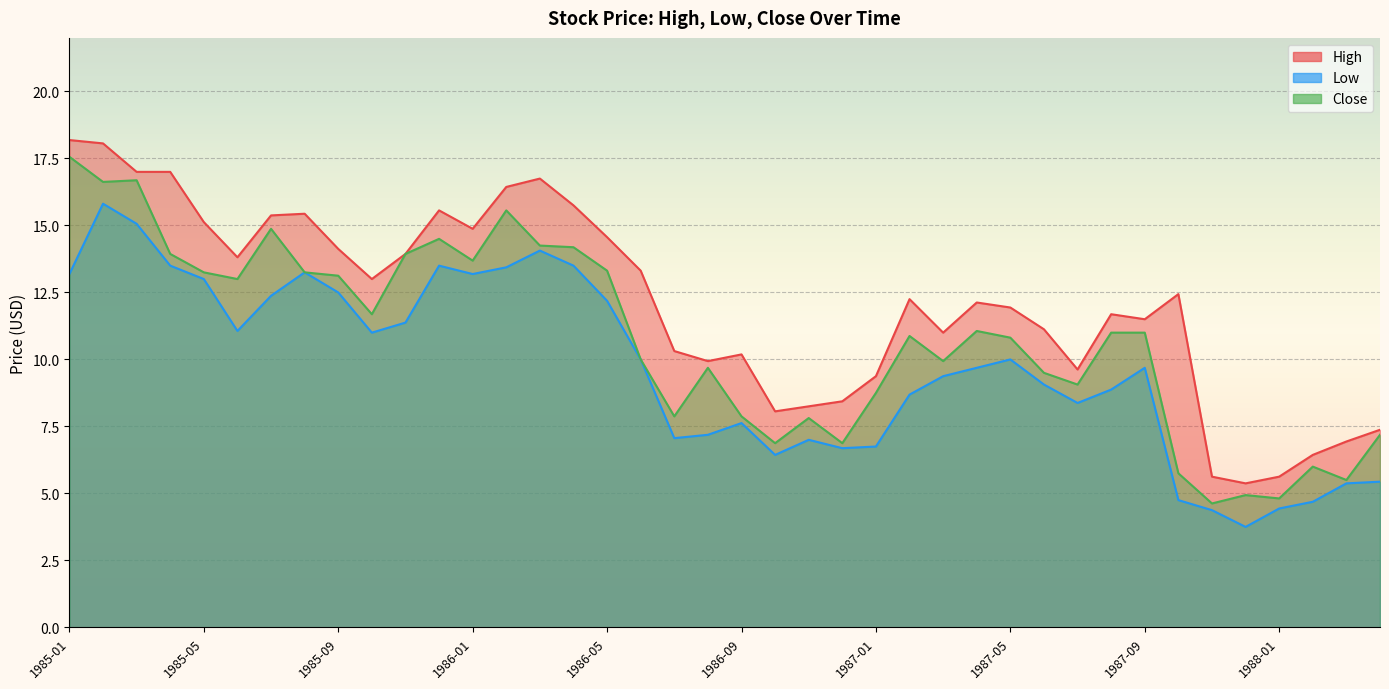

True or false: Low and Close cross at least once.

False